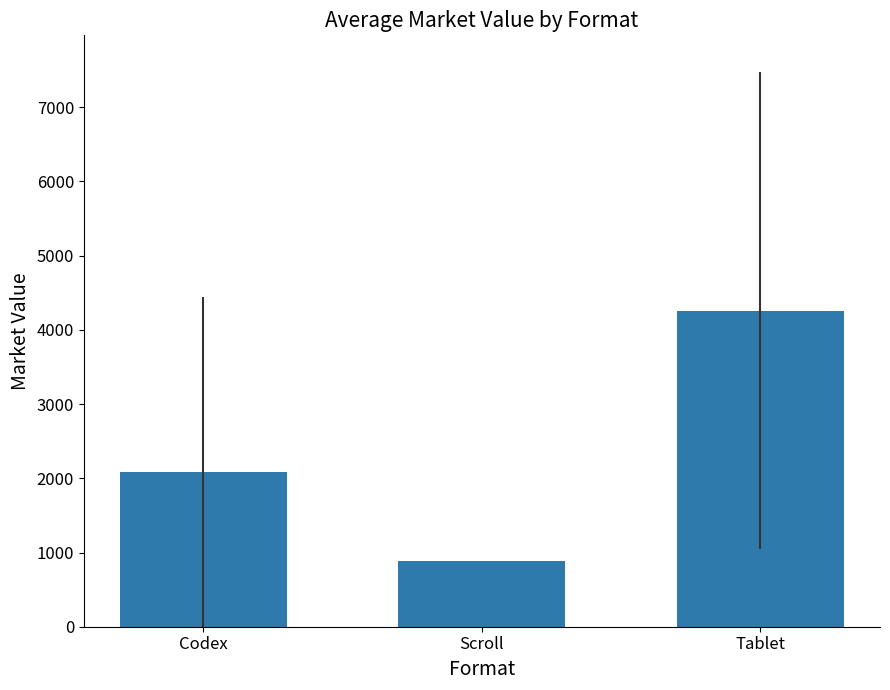

What is the difference between the second highest and minimum values?

1205.7